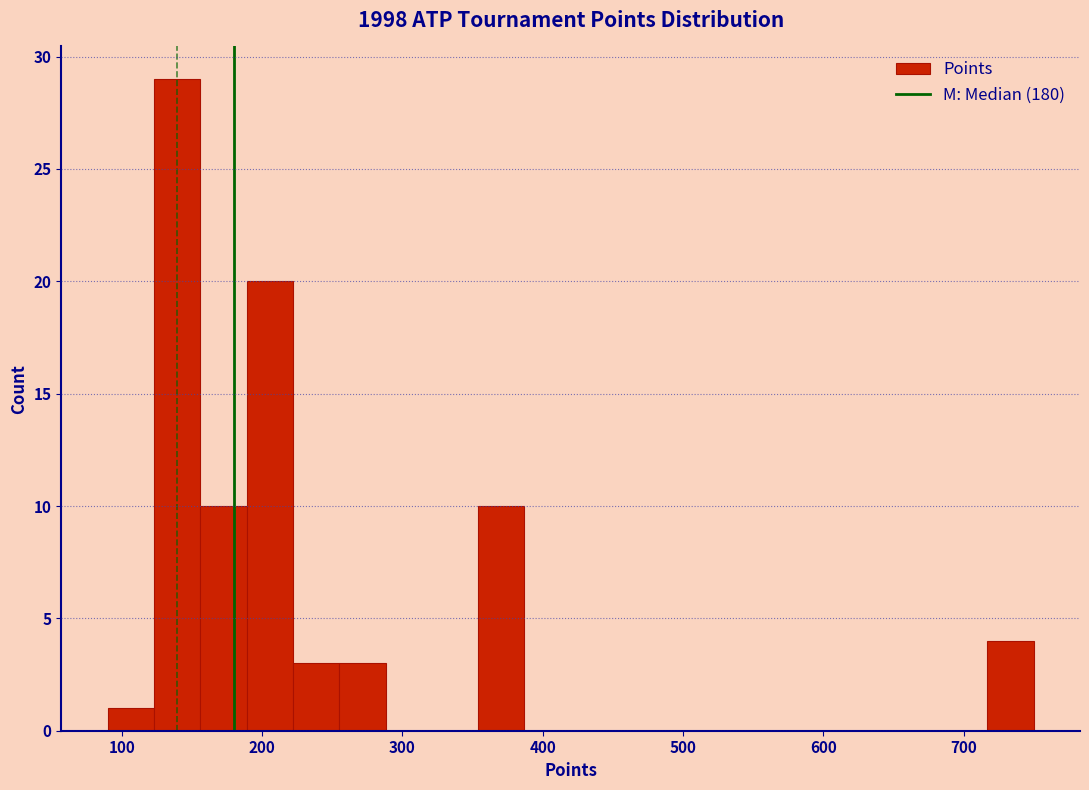

Around what value on the x-axis is the tallest bar? Give the approximate position of its centre, as read against the axis.

140